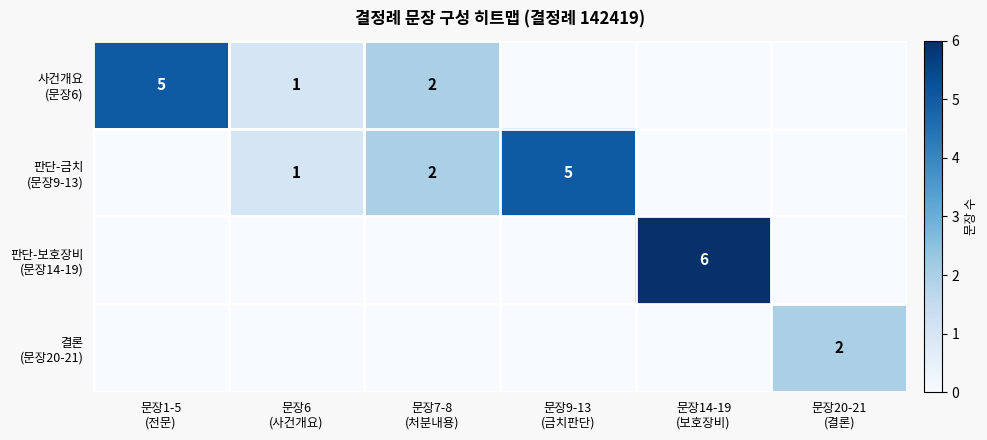

How many 판단-금치 (문장9-13) values are between 0 and 2?

5